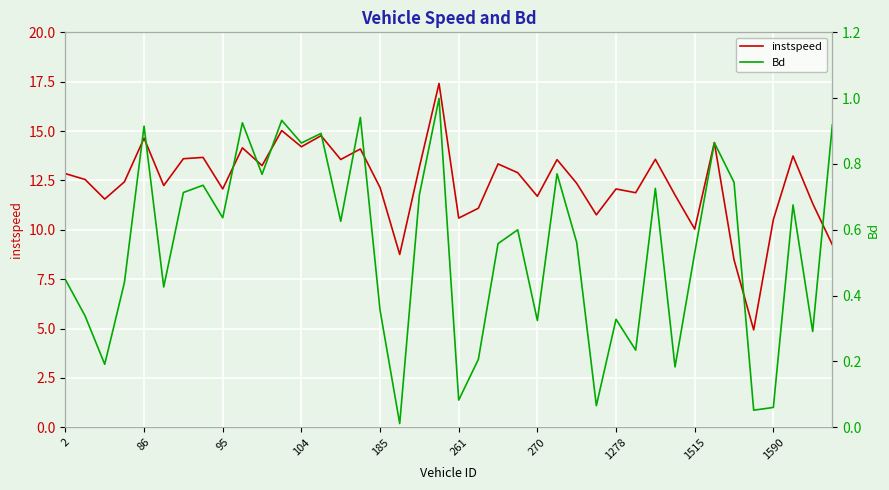

Reading left to right, what are all the values shown in this chart?

instspeed: 12.8	12.5	11.6	12.4	14.6	12.2	13.6	13.7	12.1	14.2	13.2	15.0	14.2	14.8	13.6	14.1	12.1	8.8	13.2	17.4	10.6	11.1	13.3	12.9	11.7	13.6	12.4	10.8	12.1	11.9	13.6	11.8	10.0	14.4	8.5	4.9	10.5	13.7	11.3	9.2
Bd: 0.4	0.3	0.2	0.4	0.9	0.4	0.7	0.7	0.6	0.9	0.8	0.9	0.9	0.9	0.6	0.9	0.4	0.0	0.7	1.0	0.1	0.2	0.6	0.6	0.3	0.8	0.6	0.1	0.3	0.2	0.7	0.2	0.5	0.9	0.7	0.1	0.1	0.7	0.3	0.9